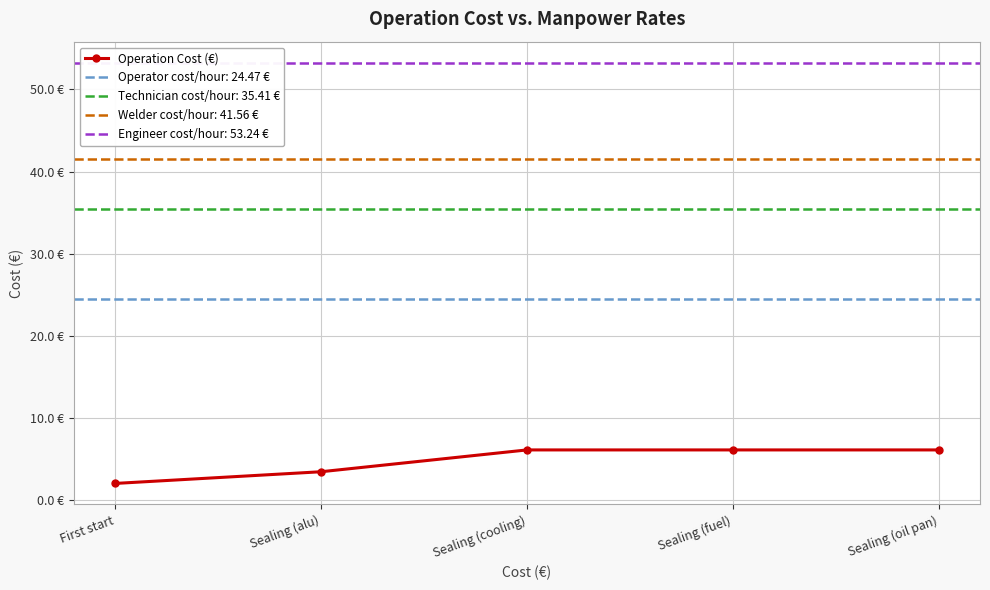

What is the maximum value shown in the chart?

6.1